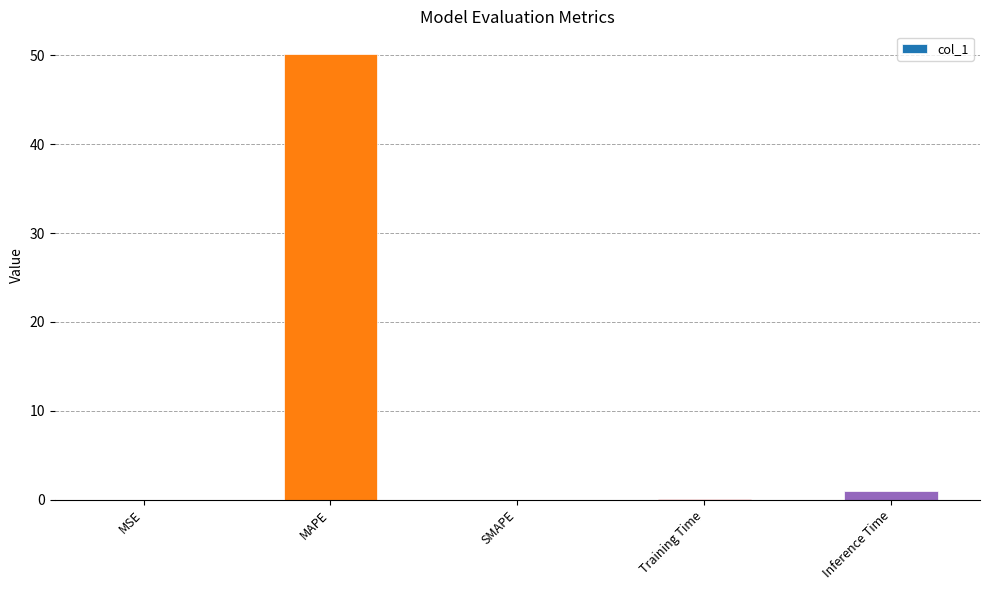

True or false: the data shows 0.0 at MSE.

True